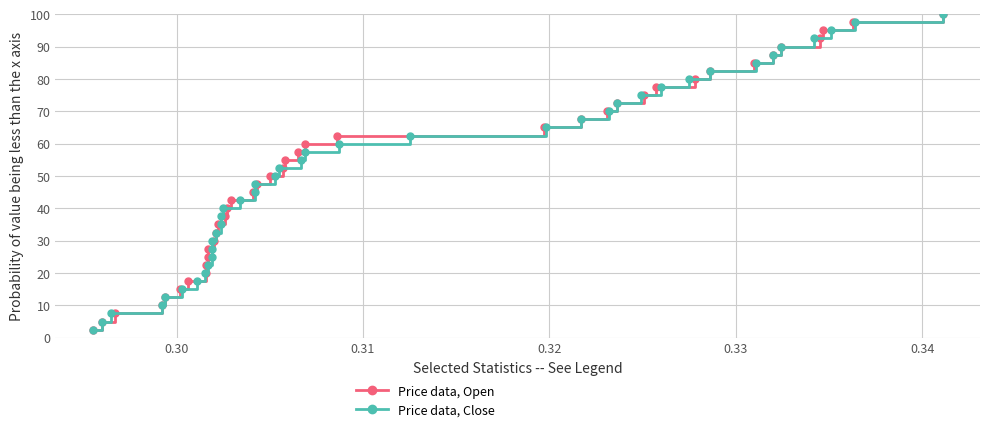

How many values in the Price data, Close series are below 52?

20